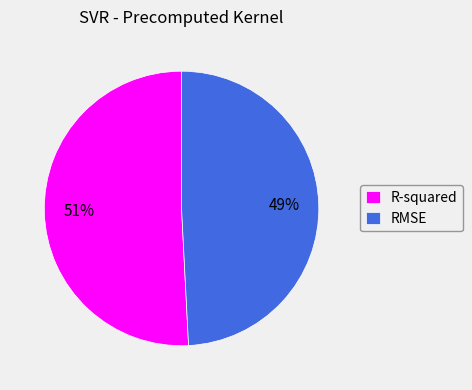

How many segments does this pie chart have?

2